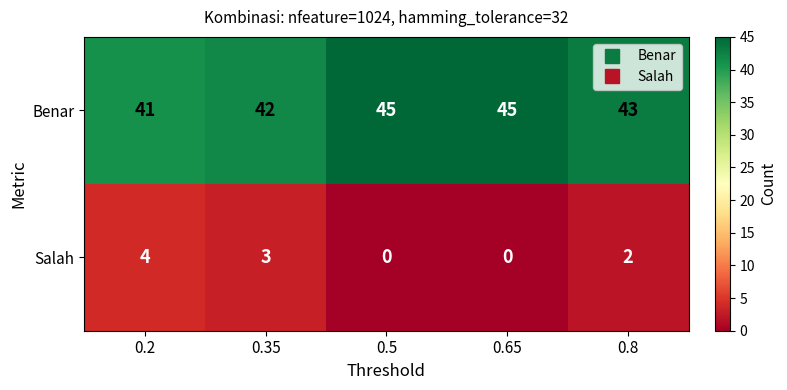

What is the average value of the Benar series?

43